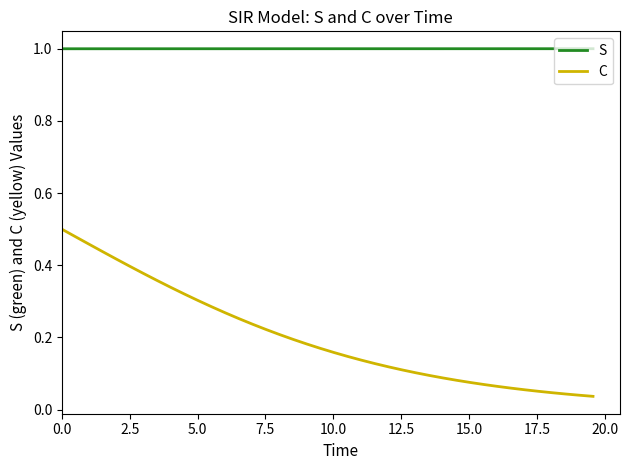

Rank the series by their average value, from lowest to highest.

C, S